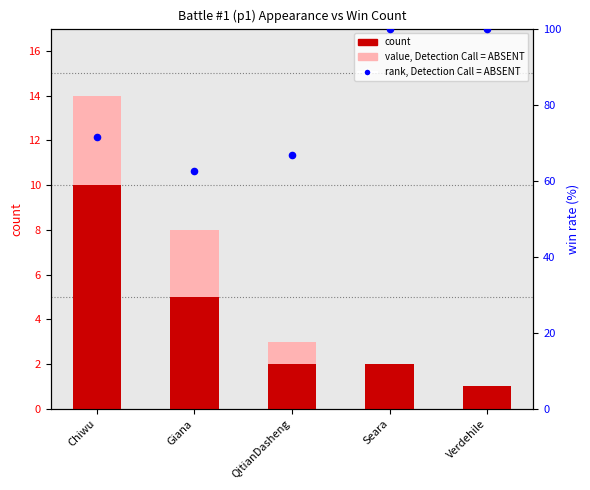

Which series reaches the maximum Y coordinate?

rank, Detection Call = ABSENT